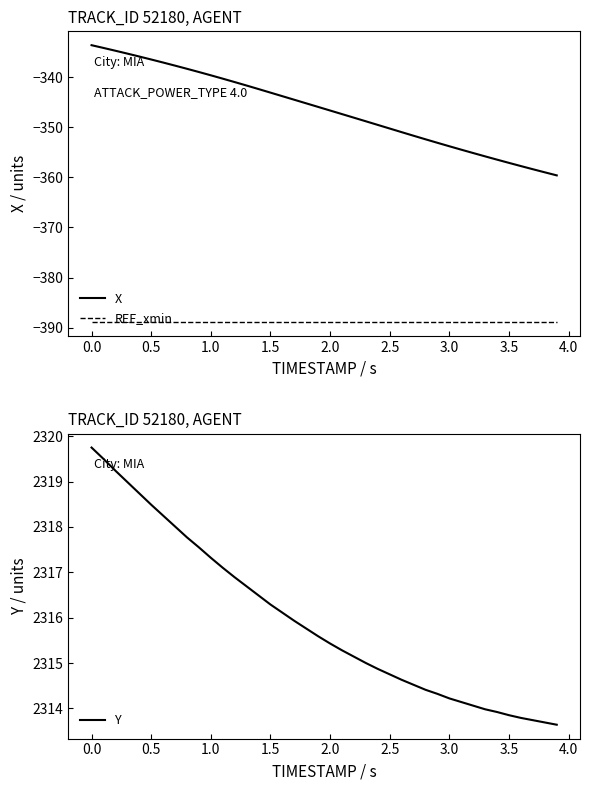

What is the greatest value displayed?

2319.8